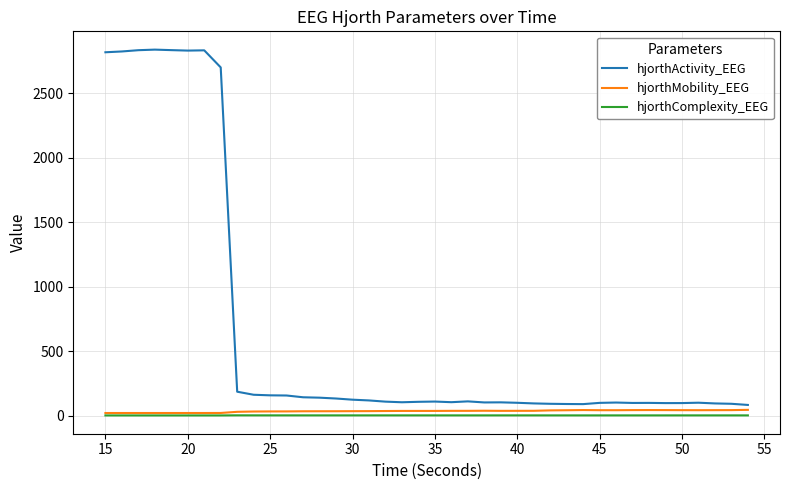

What is the greatest value displayed?

2839.8